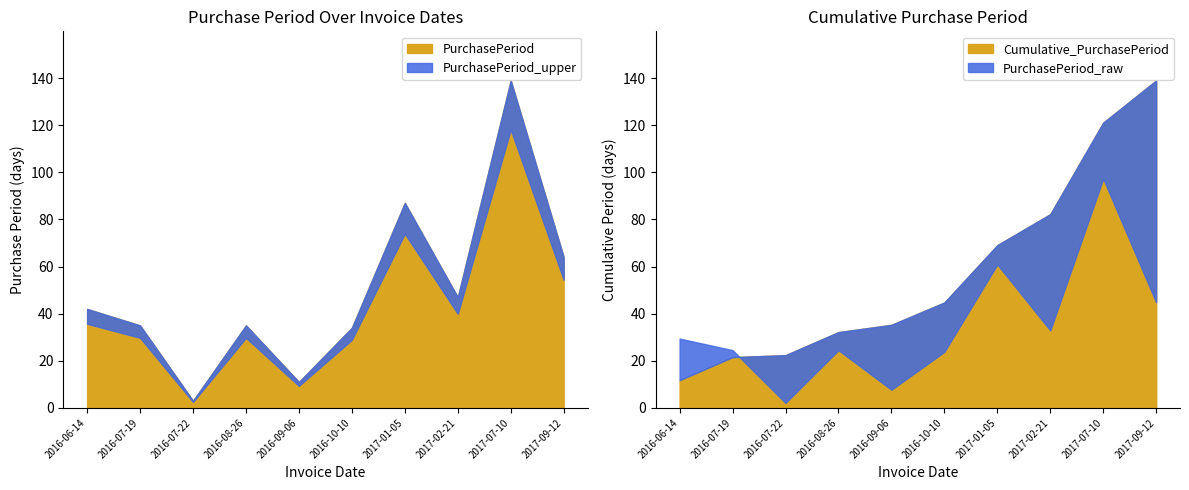

The chart shows a value of 51 at 2016-07-19. True or false?

False